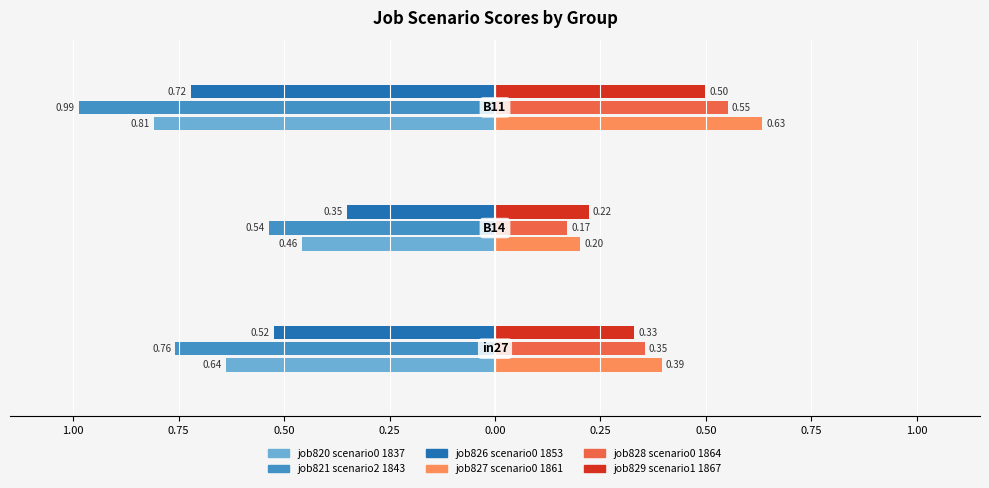

Count the job829_scenario1_1867 values in the range 0 to 1.

3